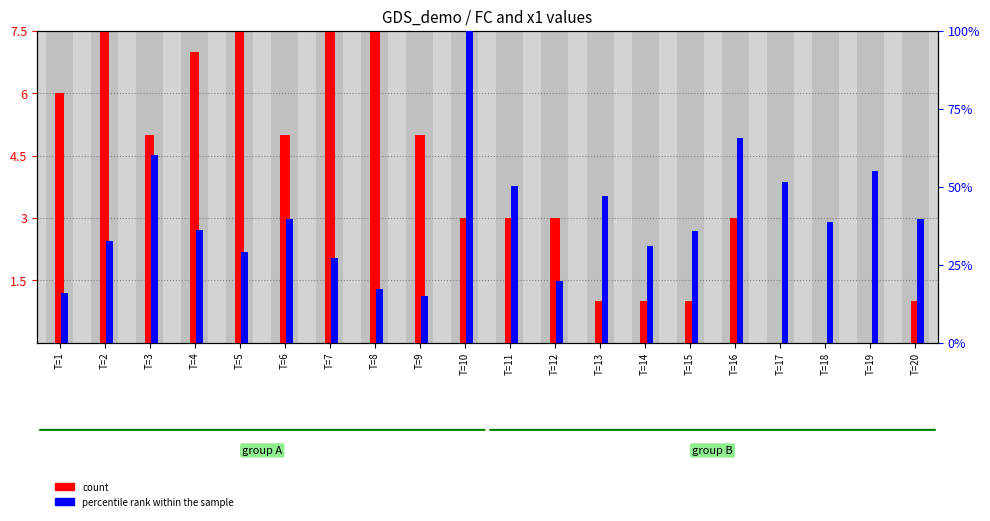

Rank the categories by percentile rank within the sample value from lowest to highest.

T=9, T=1, T=8, T=12, T=7, T=5, T=14, T=2, T=15, T=4, T=18, T=6, T=20, T=13, T=11, T=17, T=19, T=3, T=16, T=10